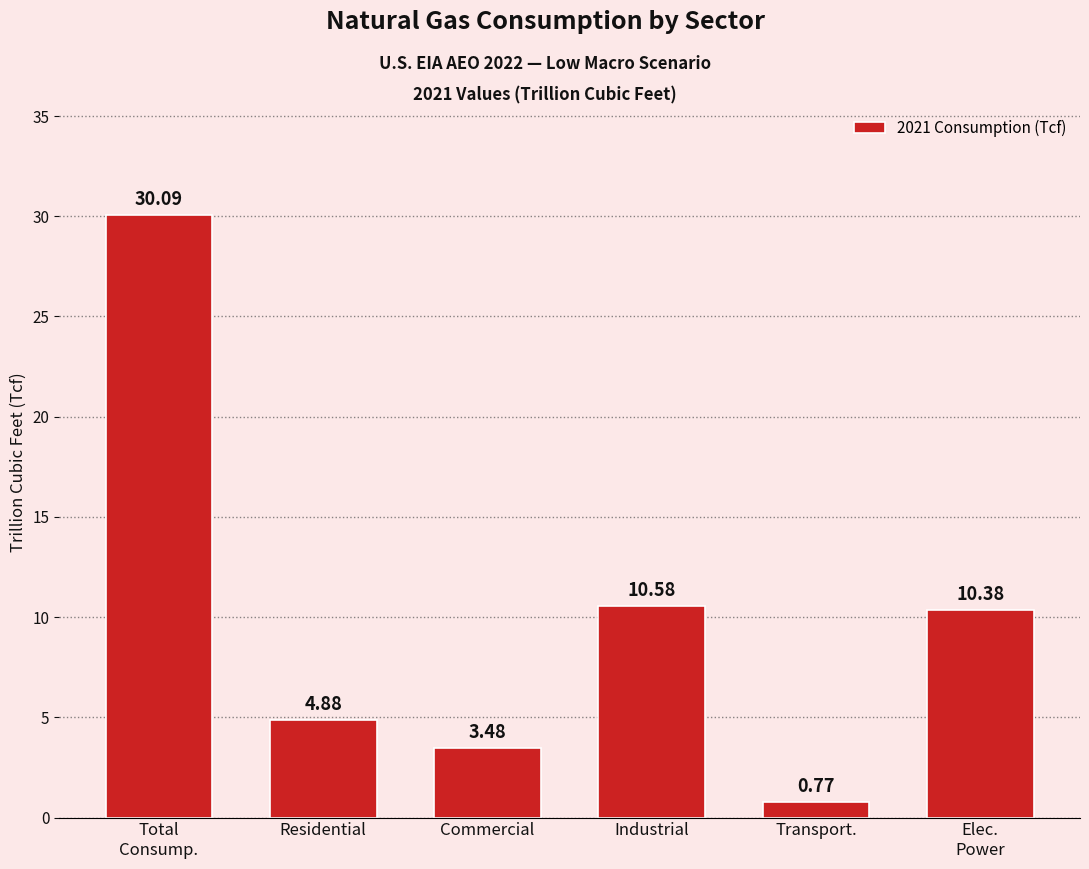

Between Commercial and Industrial, which is larger?

Industrial